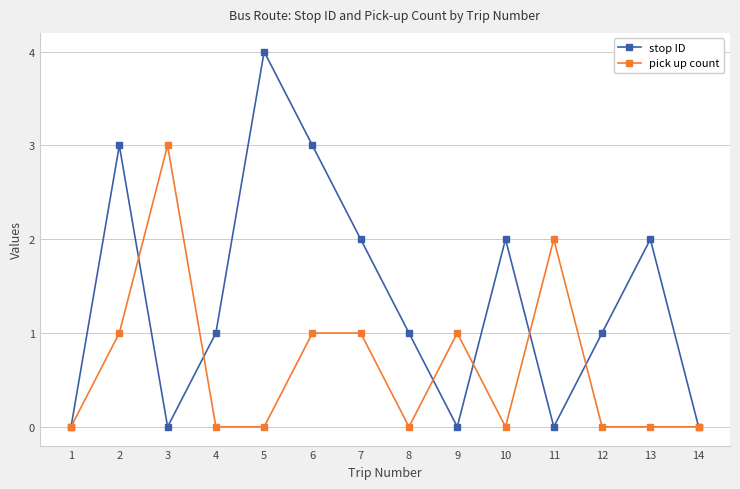

Between 1 and 6, which series saw the biggest shift?

stop ID